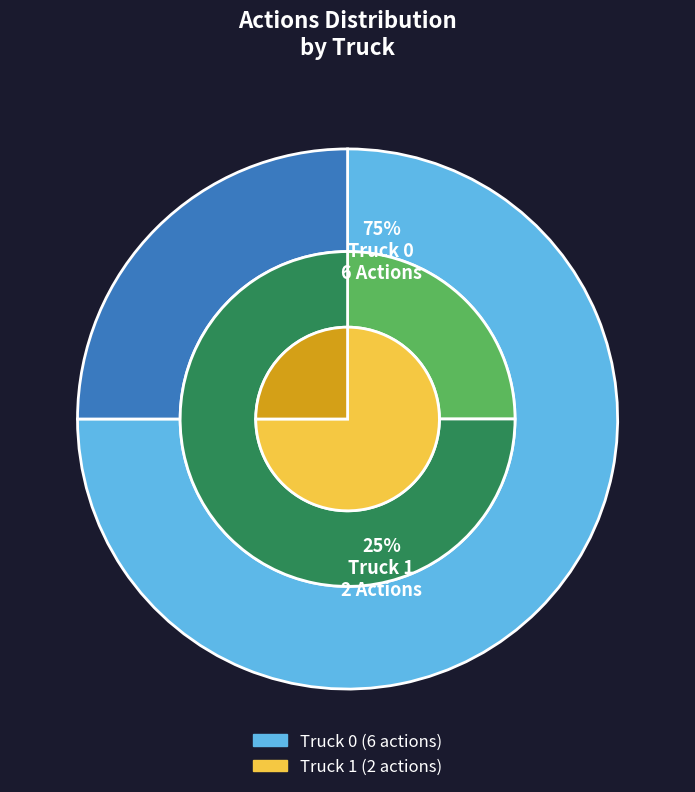

Is Truck 1 the majority of the pie?

No